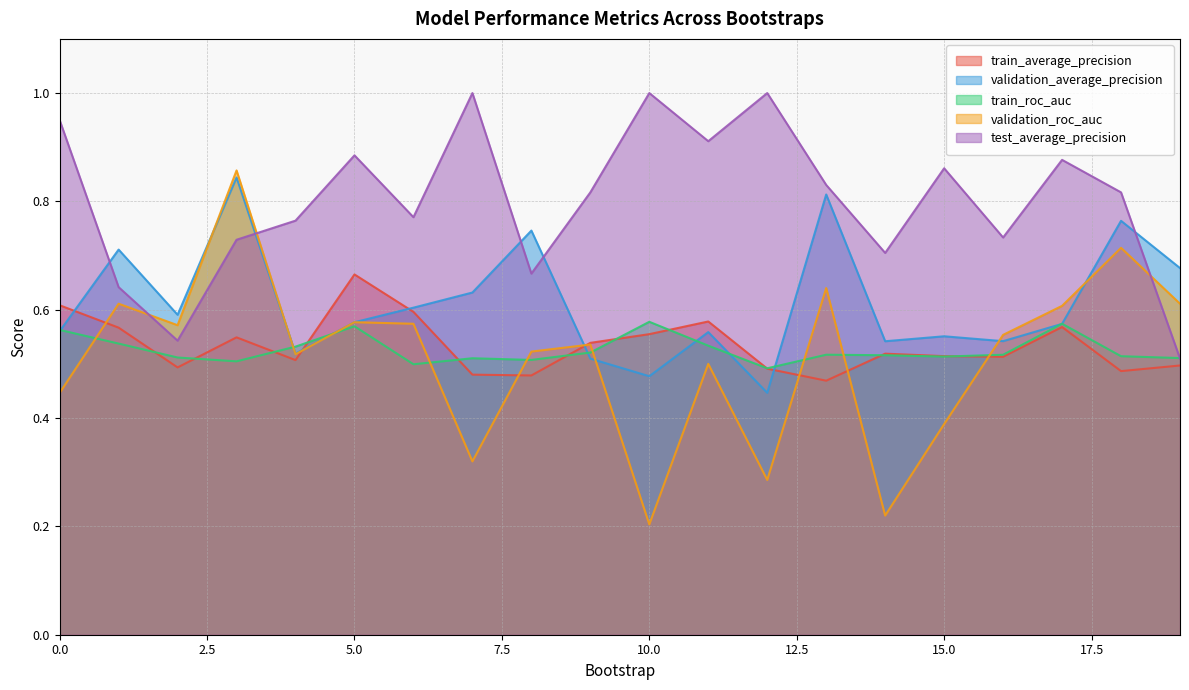

Reading left to right, what are all the values shown in this chart?

train_average_precision: 0=0.6	1=0.6	2=0.5	3=0.5	4=0.5	5=0.7	6=0.6	7=0.5	8=0.5	9=0.5	10=0.6	11=0.6	12=0.5	13=0.5	14=0.5	15=0.5	16=0.5	17=0.6	18=0.5	19=0.5
validation_average_precision: 0=0.6	1=0.7	2=0.6	3=0.8	4=0.5	5=0.6	6=0.6	7=0.6	8=0.7	9=0.5	10=0.5	11=0.6	12=0.4	13=0.8	14=0.5	15=0.6	16=0.5	17=0.6	18=0.8	19=0.7
train_roc_auc: 0=0.6	1=0.5	2=0.5	3=0.5	4=0.5	5=0.6	6=0.5	7=0.5	8=0.5	9=0.5	10=0.6	11=0.5	12=0.5	13=0.5	14=0.5	15=0.5	16=0.5	17=0.6	18=0.5	19=0.5
validation_roc_auc: 0=0.4	1=0.6	2=0.6	3=0.9	4=0.5	5=0.6	6=0.6	7=0.3	8=0.5	9=0.5	10=0.2	11=0.5	12=0.3	13=0.6	14=0.2	15=0.4	16=0.6	17=0.6	18=0.7	19=0.6
test_average_precision: 0=0.9	1=0.6	2=0.5	3=0.7	4=0.8	5=0.9	6=0.8	7=1.0	8=0.7	9=0.8	10=1.0	11=0.9	12=1.0	13=0.8	14=0.7	15=0.9	16=0.7	17=0.9	18=0.8	19=0.5